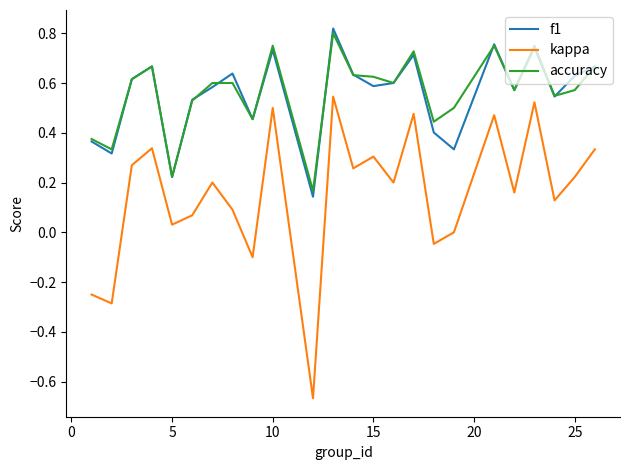

Count the number of data series in this chart.

3